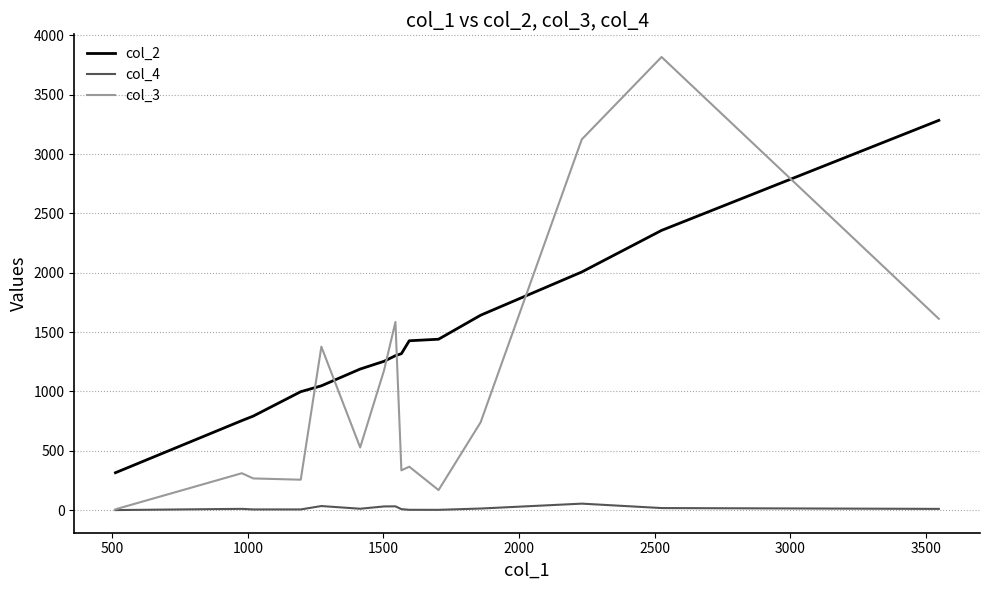

Rank the series by their average value, from lowest to highest.

col_4, col_3, col_2